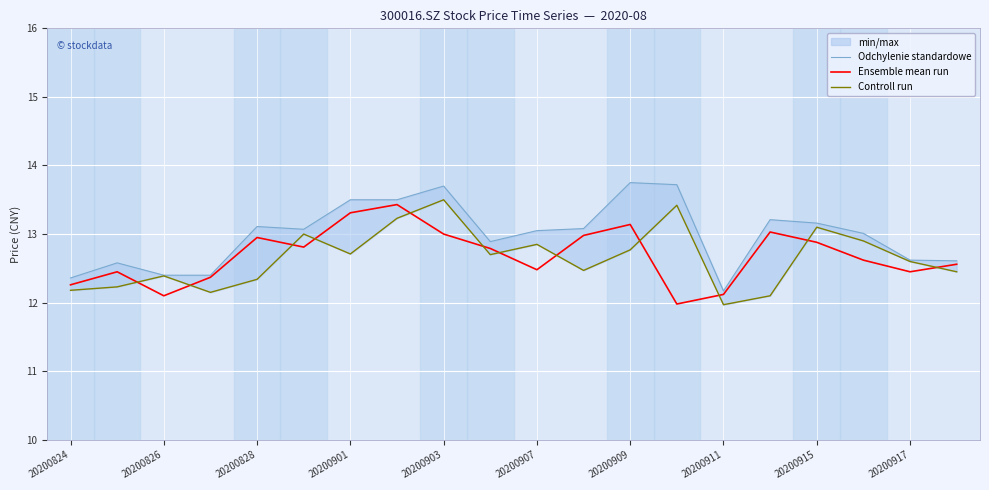

What is the highest value of the Ensemble mean run series?

13.4